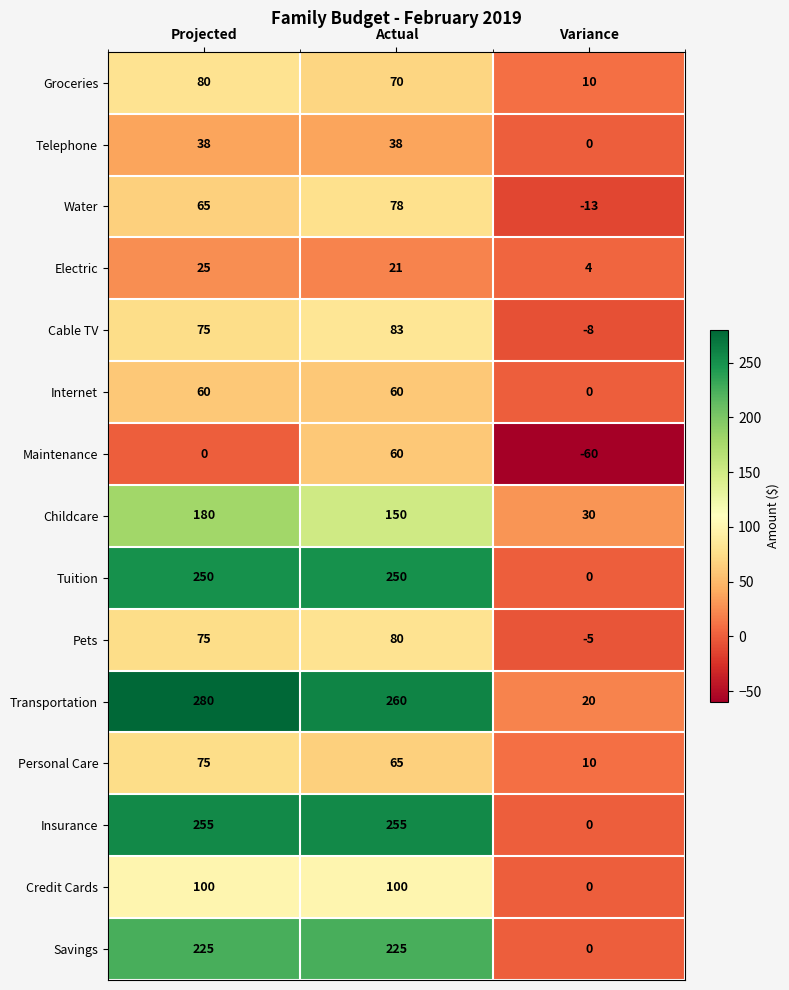

What is the difference between the second highest and minimum values in the Savings series?

225